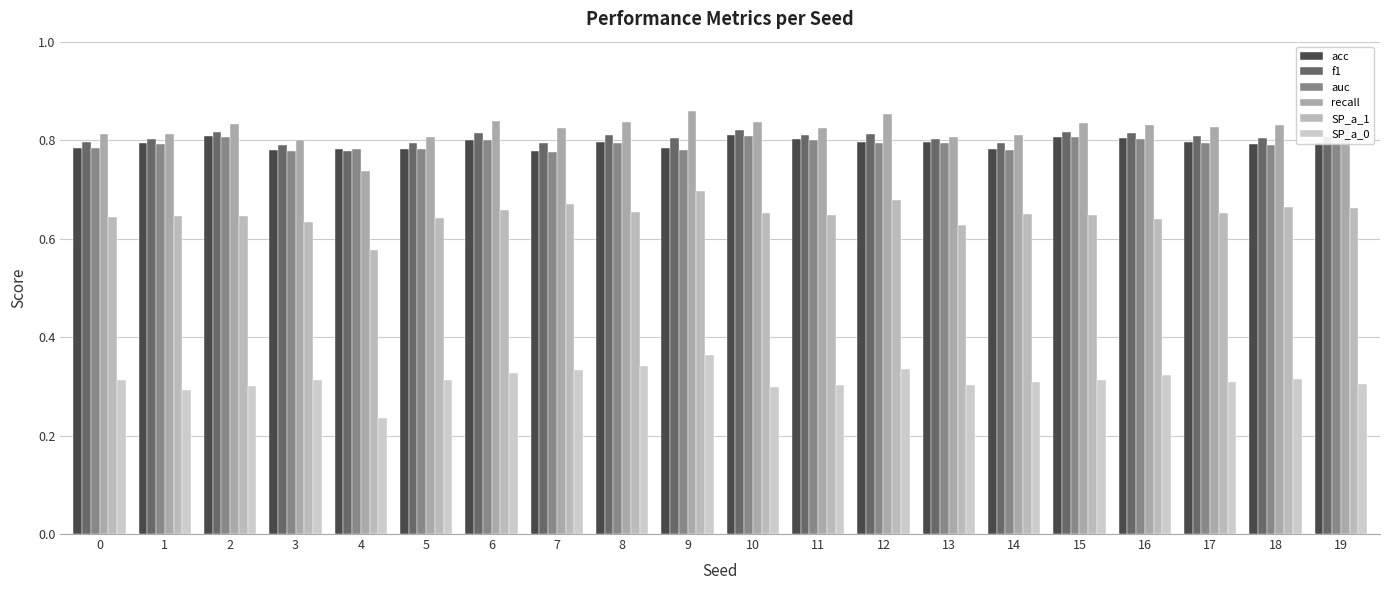

True or false: recall has a value of 0.8 at 10.

True